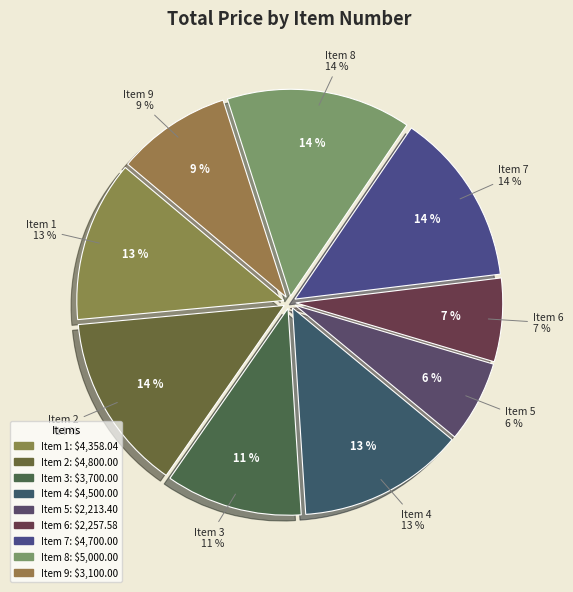

To the nearest percent, what is the difference between the largest and smallest slice percentages?

8%